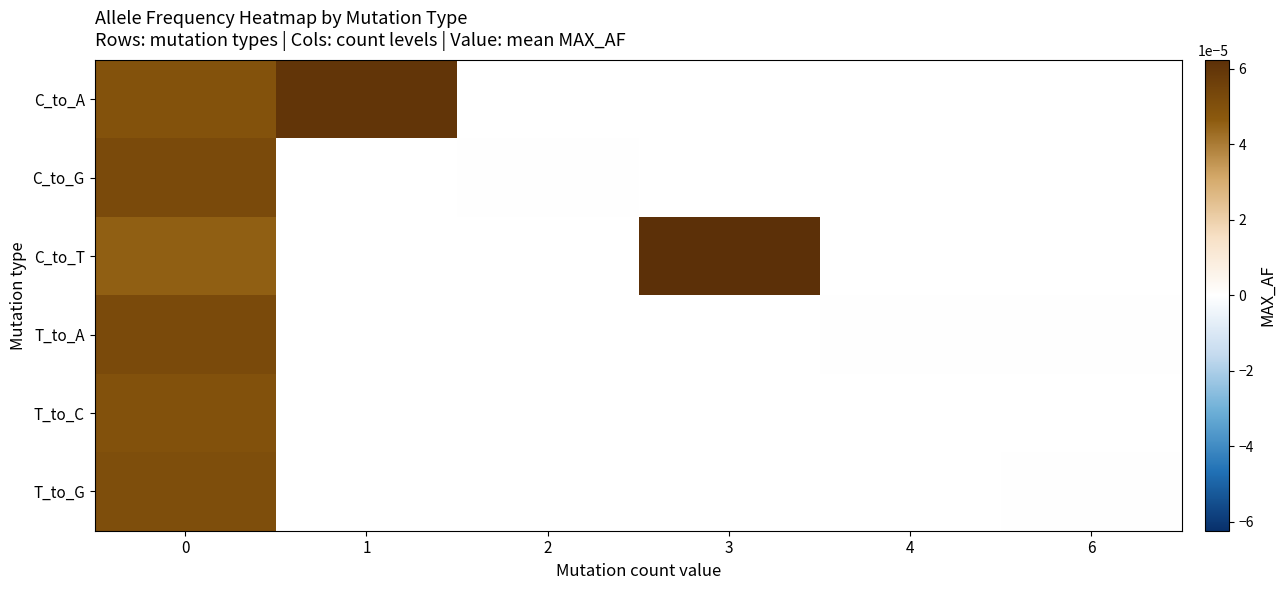

Is the value of C_to_G at 4 greater than the value of T_to_C at 2?

No